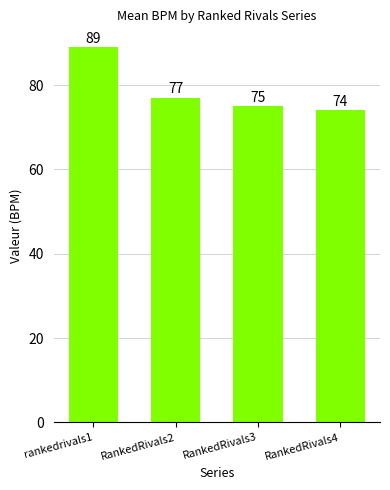

How many data points does each series have?

4